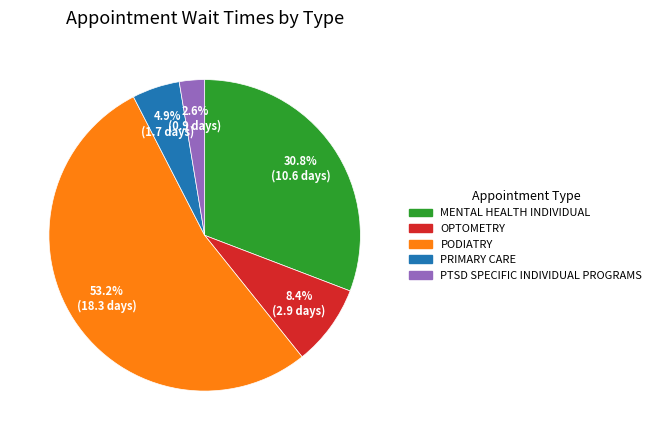

How many slices are in this pie chart?

5